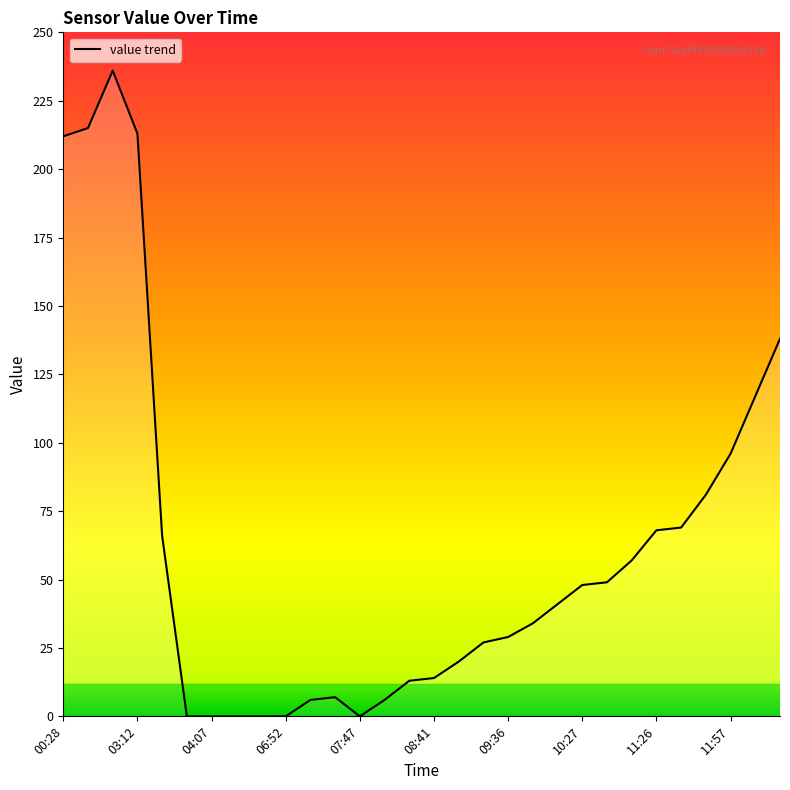

What is the value of the 29th point from the left?

117